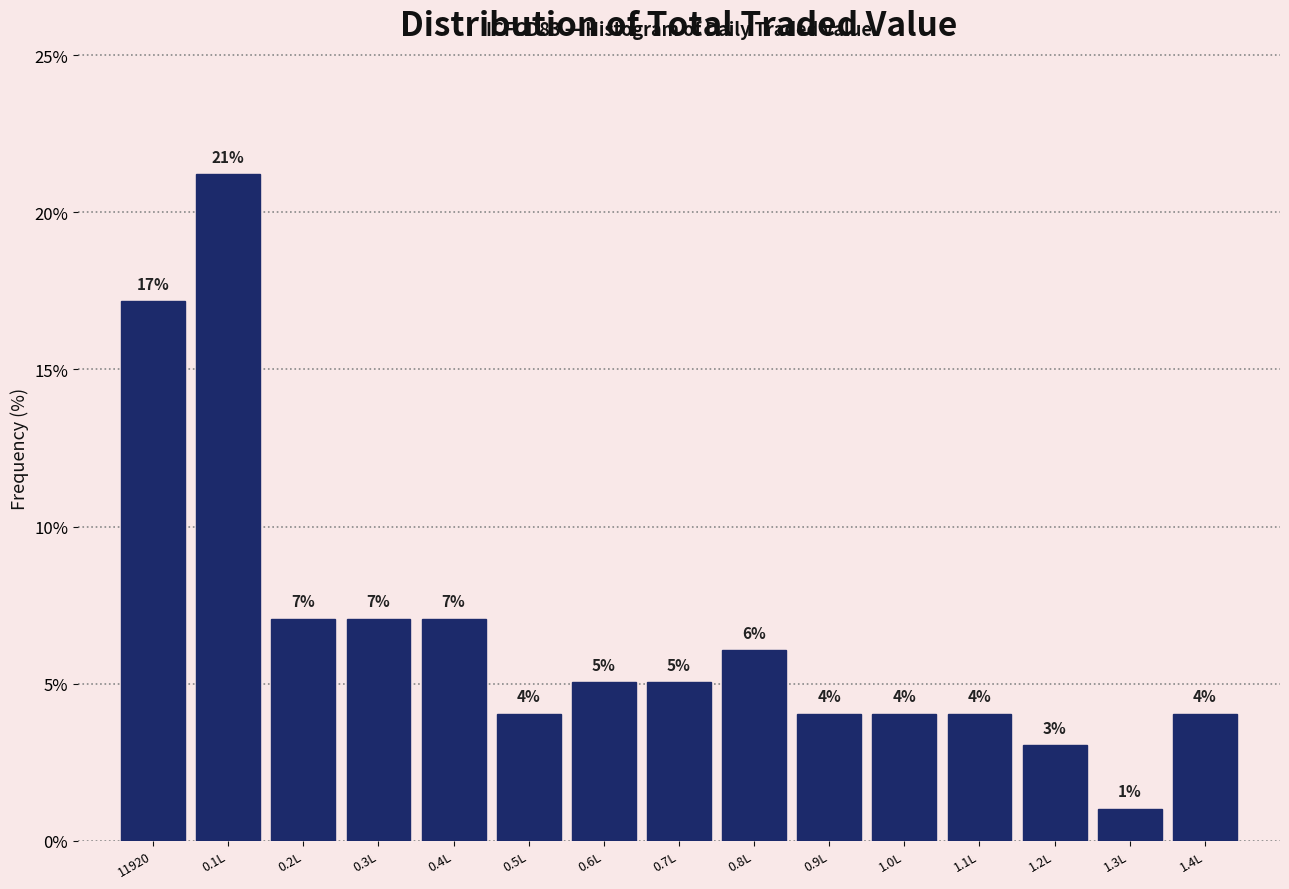

At which label does the data first exceed 5?

11920